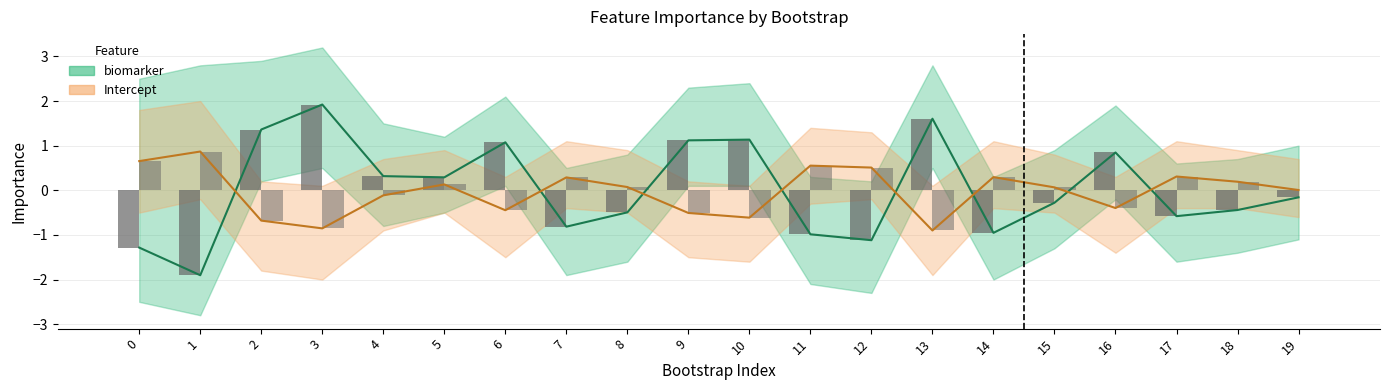

How many values in biomarker are above zero?

9